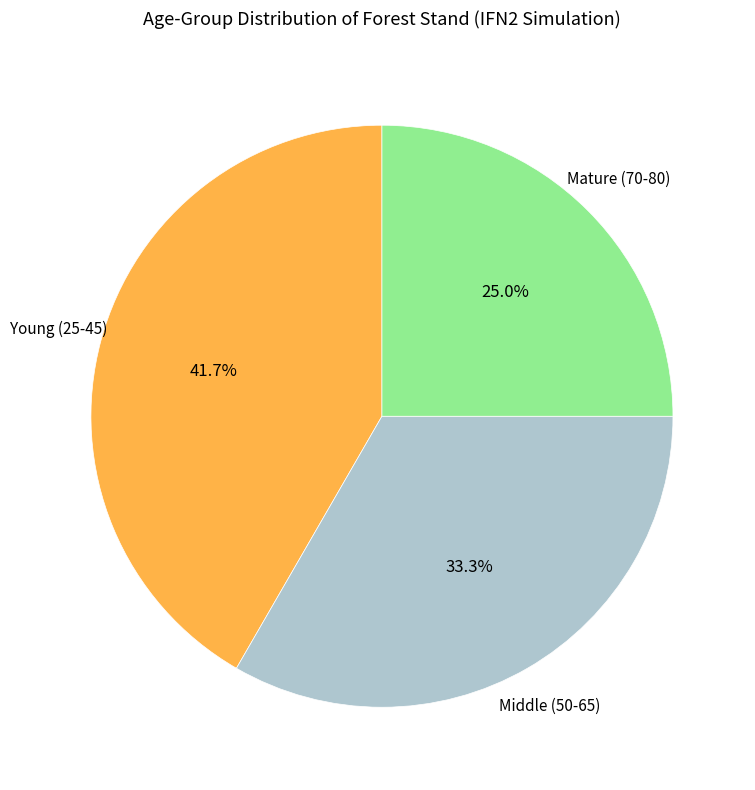

Does any single category account for the majority?

No